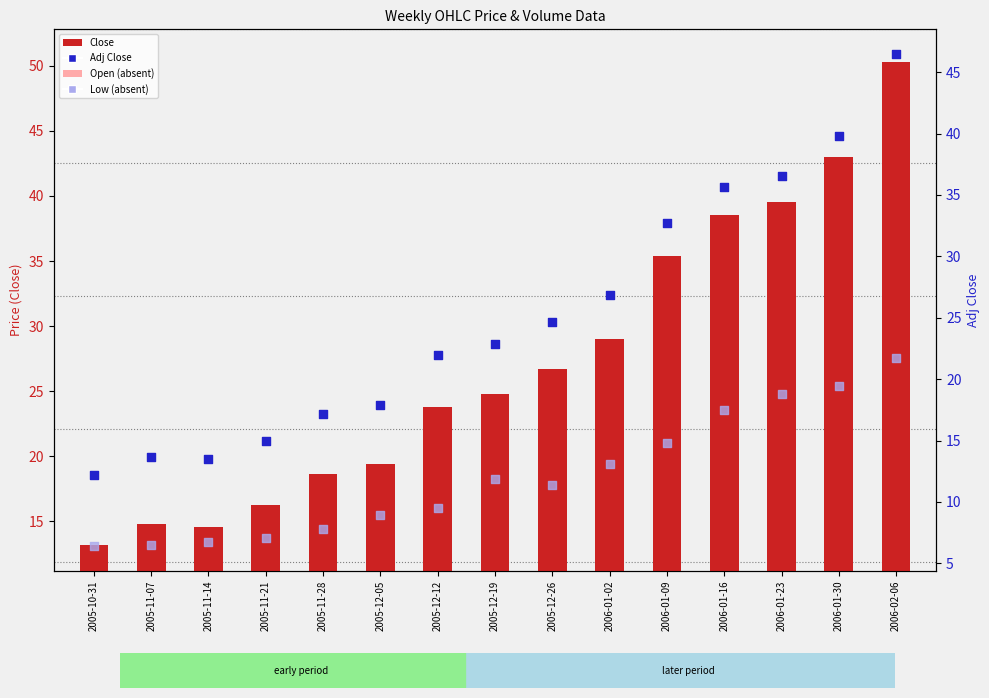

What is the total value across all series at 2006-01-02?

77.0